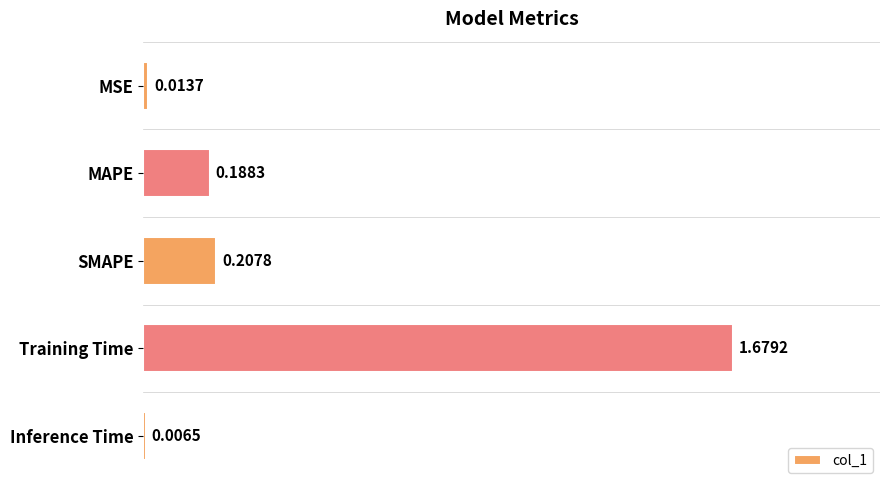

Which category has the highest value across all series?

Training Time